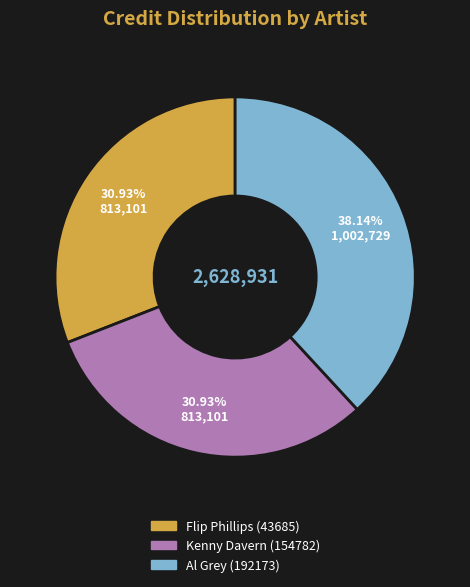

Does any single category account for the majority?

No